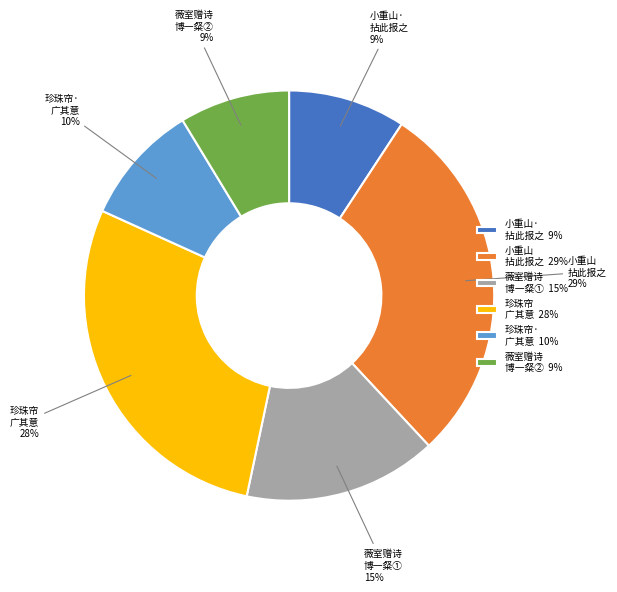

To the nearest percent, what is the difference between the largest and smallest slice percentages?

20%